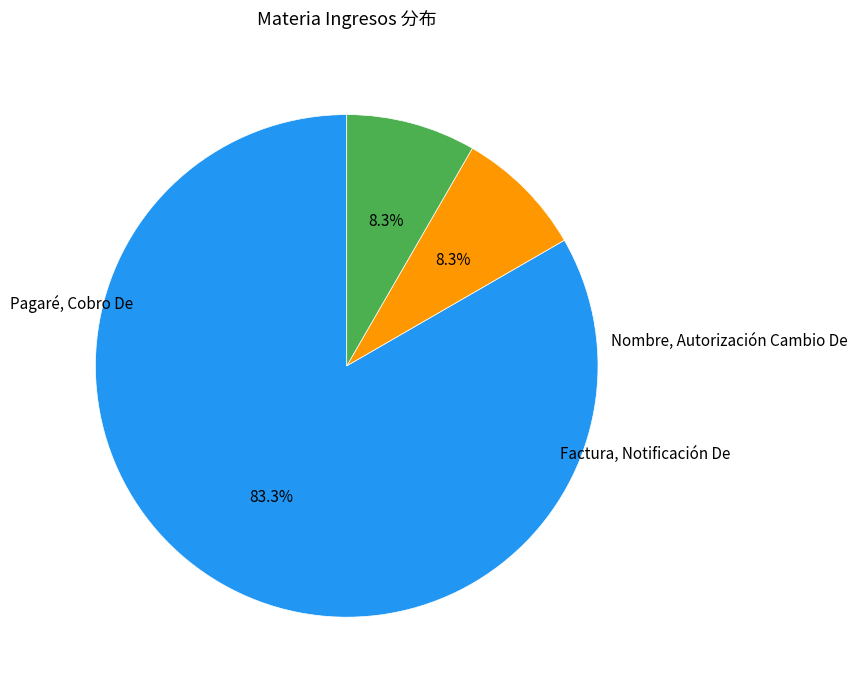

Is there a majority slice in this chart?

Yes